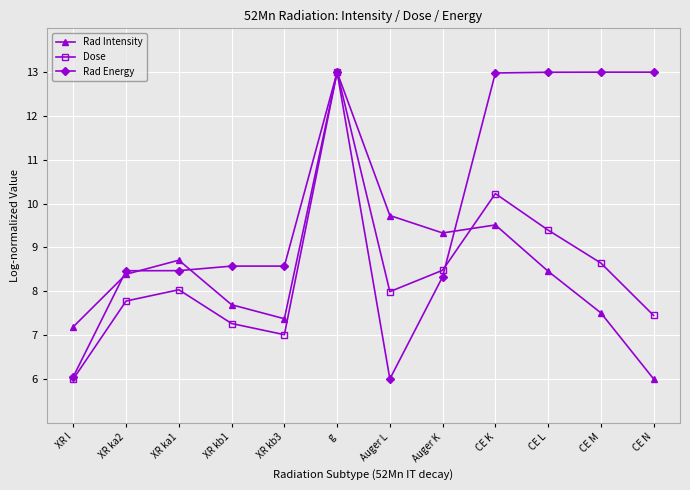

Does the chart display data point markers on the line(s)?

Yes